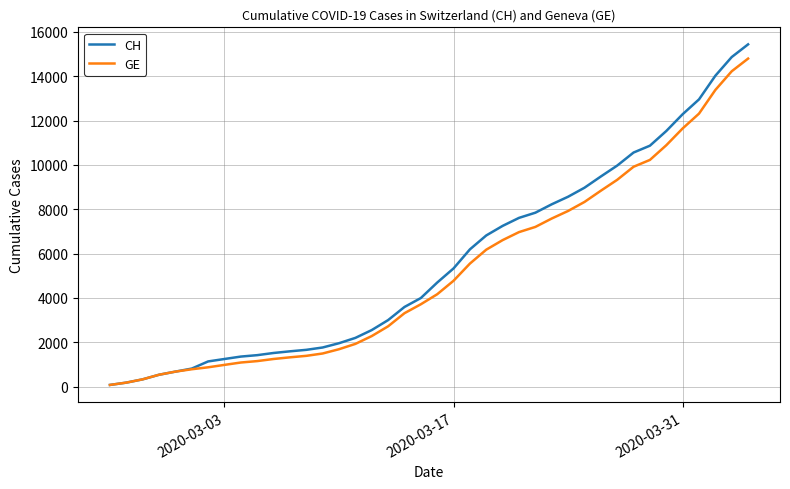

Is this an area chart (filled region under the line)?

No